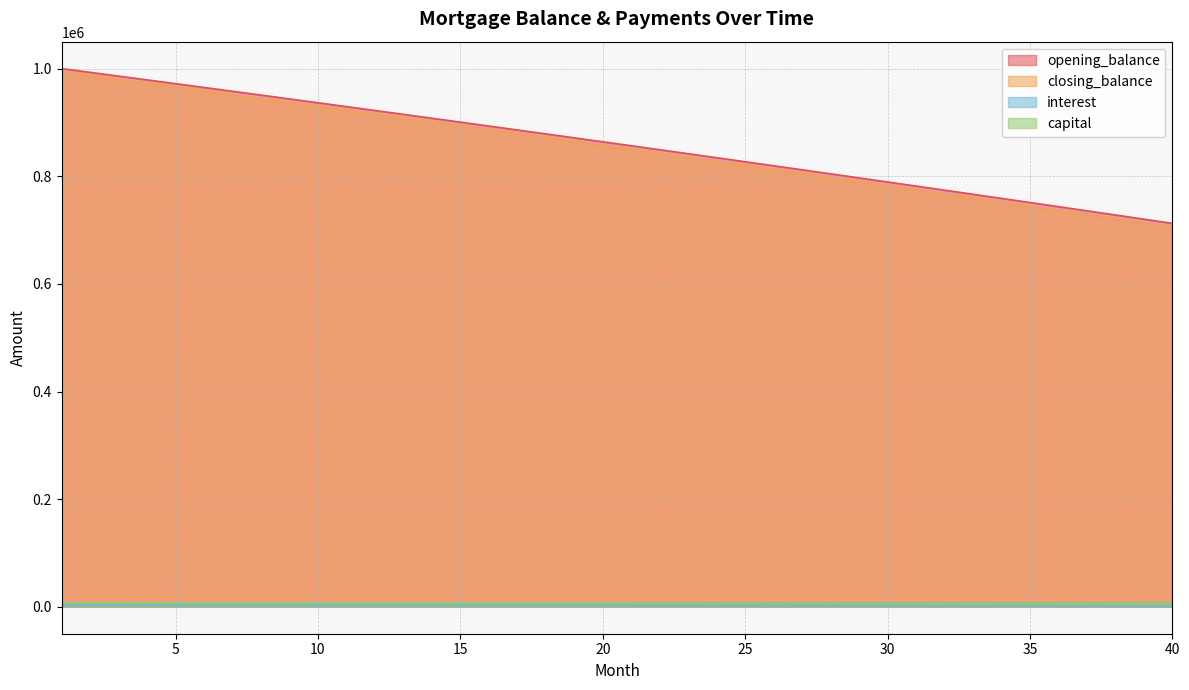

The opening_balance series shows 811964.5 at 27. True or false?

True